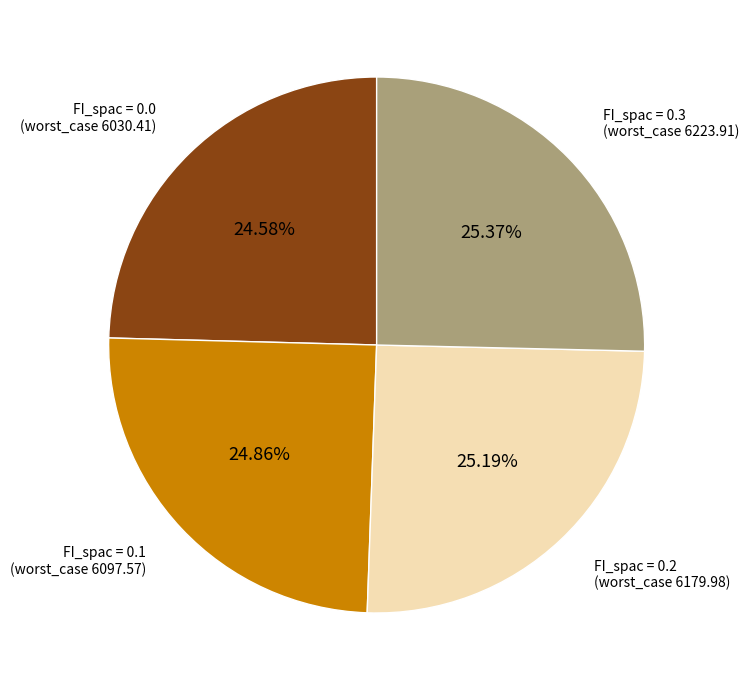

Is it true that FI_spac = 0.0 is 12% of the pie?

False